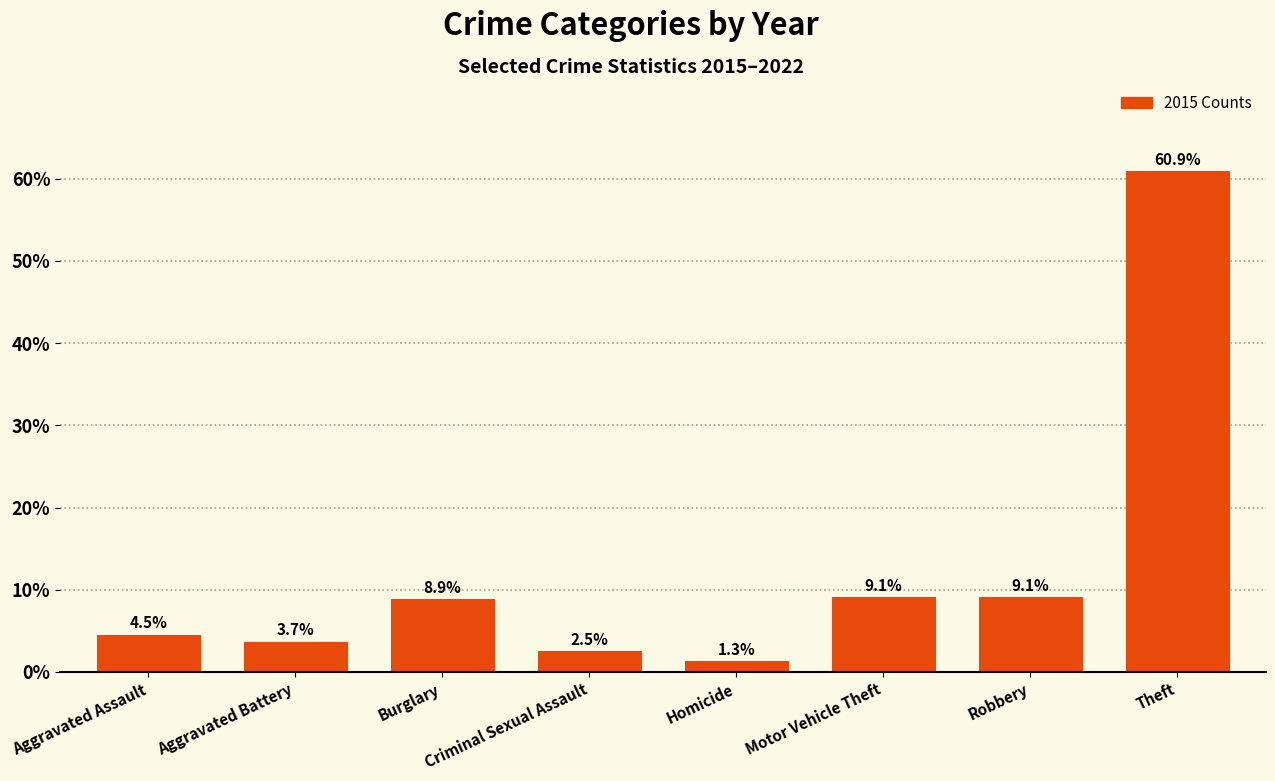

Which has a higher value, Theft or Homicide?

Theft